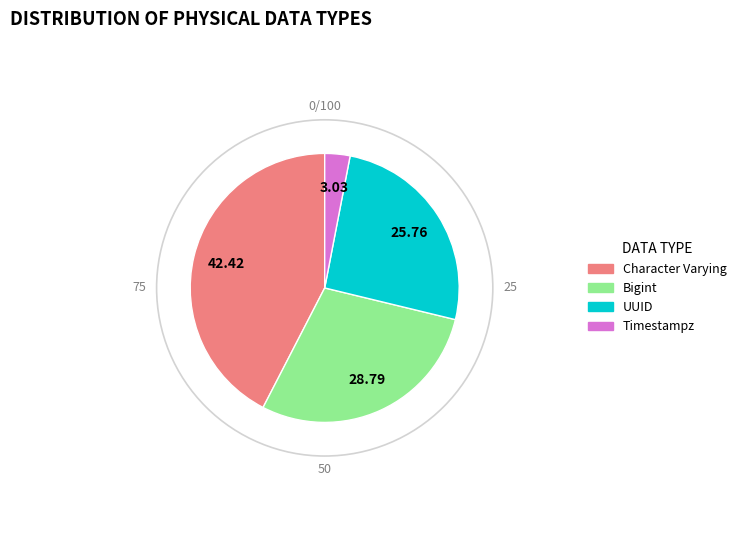

Rank the categories by value from highest to lowest.

Character Varying, Bigint, UUID, Timestampz